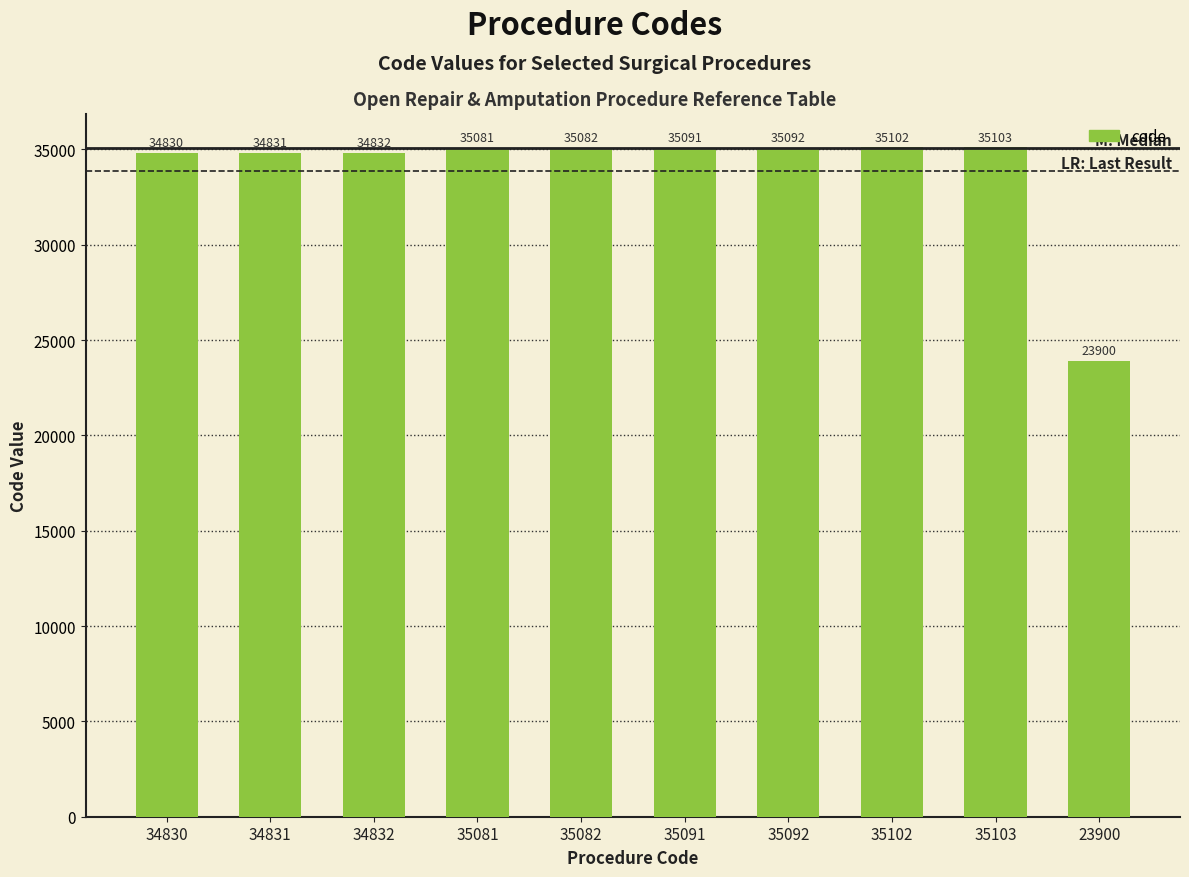

Which label corresponds to the largest value in the chart?

35103